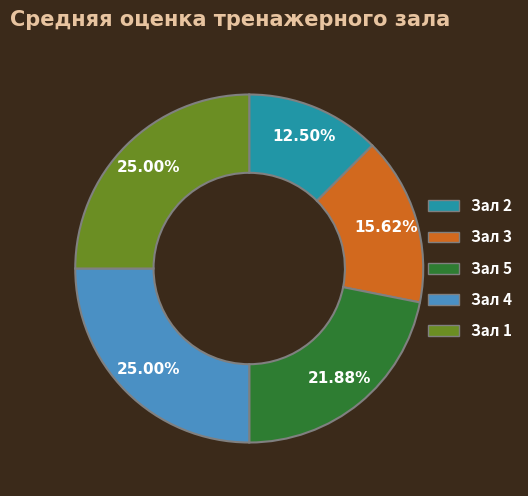

Does Зал 2 account for over 50% of the chart?

No